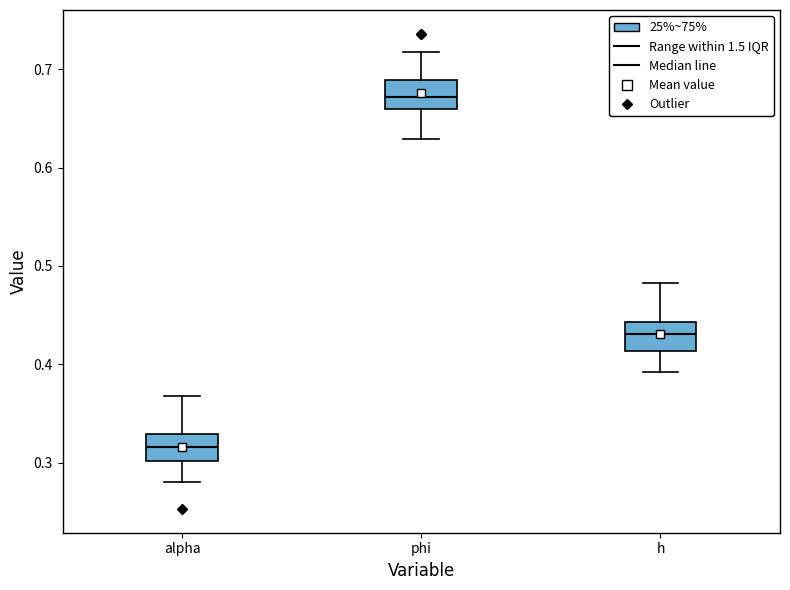

Reading left to right, transcribe this box plot: for each box, give where its median line is, the range the box spans, and where its two whiskers end, as read against the y-axis. The values are not printed on the chart, so give them approximately, as read against the axis.

alpha: median 0.32, box 0.30 to 0.33, whiskers 0.28 to 0.37
phi: median 0.67, box 0.66 to 0.69, whiskers 0.63 to 0.72
h: median 0.43, box 0.41 to 0.44, whiskers 0.39 to 0.48